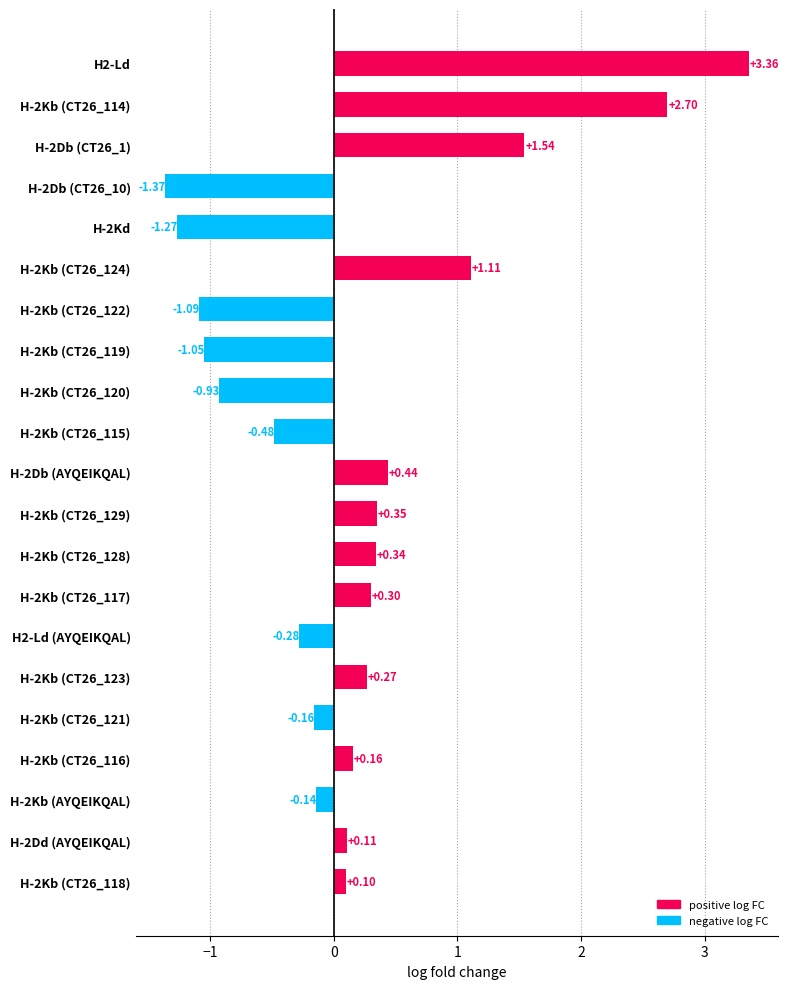

Rank the categories by value from lowest to highest.

H-2Db (CT26_10), H-2Kd, H-2Kb (CT26_122), H-2Kb (CT26_119), H-2Kb (CT26_120), H-2Kb (CT26_115), H2-Ld (AYQEIKQAL), H-2Kb (CT26_121), H-2Kb (AYQEIKQAL), H-2Kb (CT26_118), H-2Dd (AYQEIKQAL), H-2Kb (CT26_116), H-2Kb (CT26_123), H-2Kb (CT26_117), H-2Kb (CT26_128), H-2Kb (CT26_129), H-2Db (AYQEIKQAL), H-2Kb (CT26_124), H-2Db (CT26_1), H-2Kb (CT26_114), H2-Ld